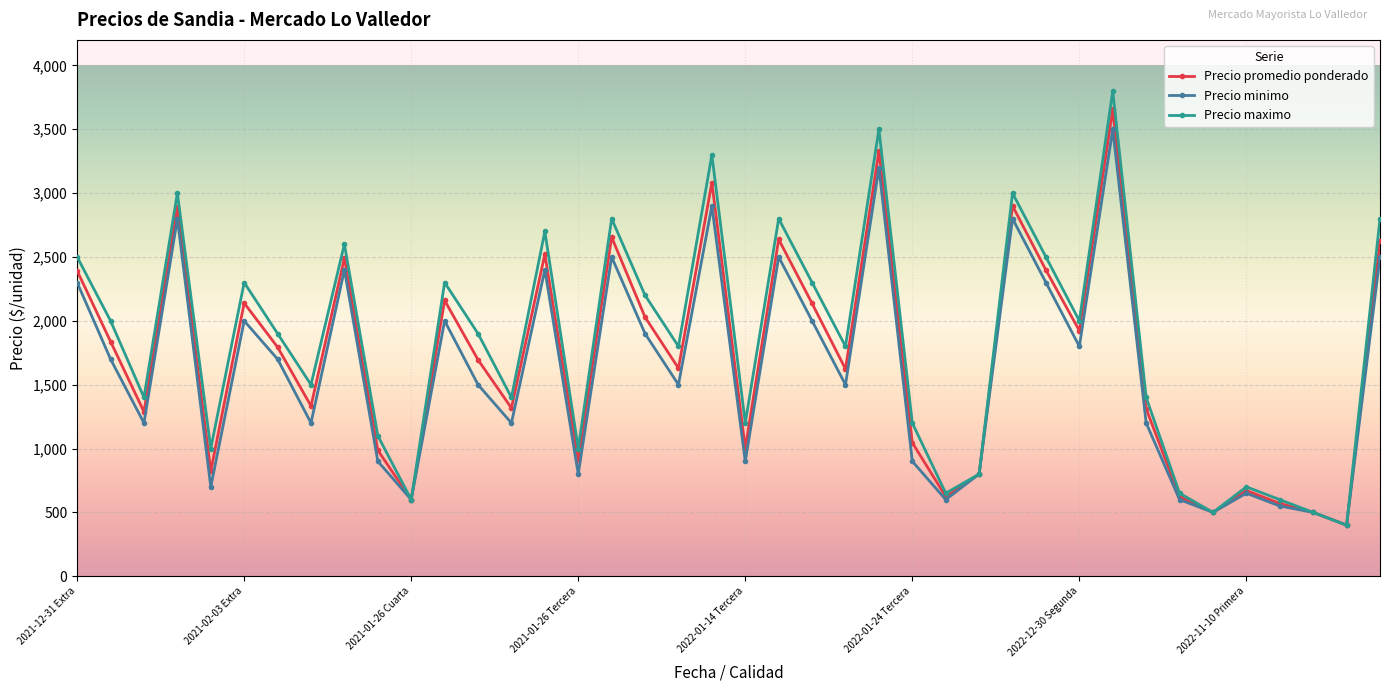

In Precio maximo, how many points are lower than both neighbors (excluding endpoints)?

13